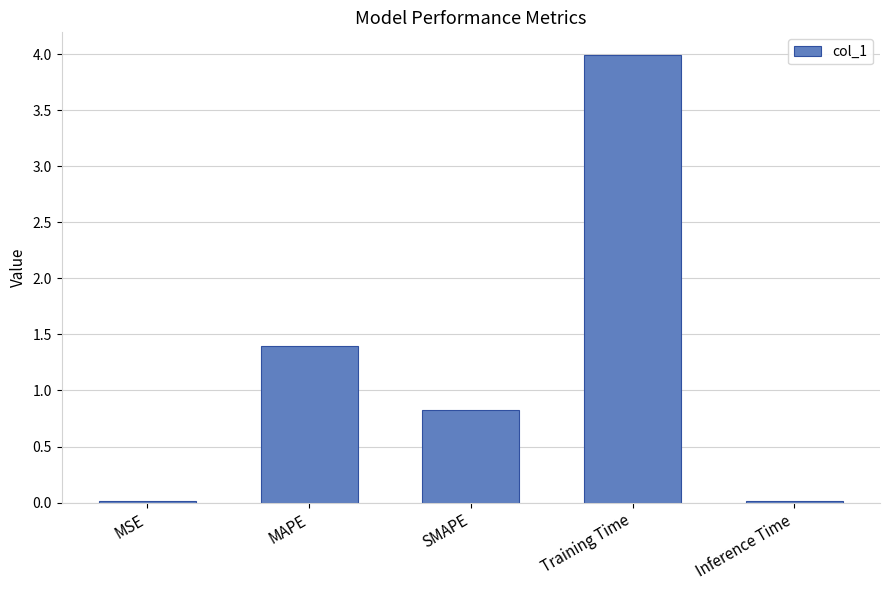

At which category does the chart reach its peak across all series?

Training Time